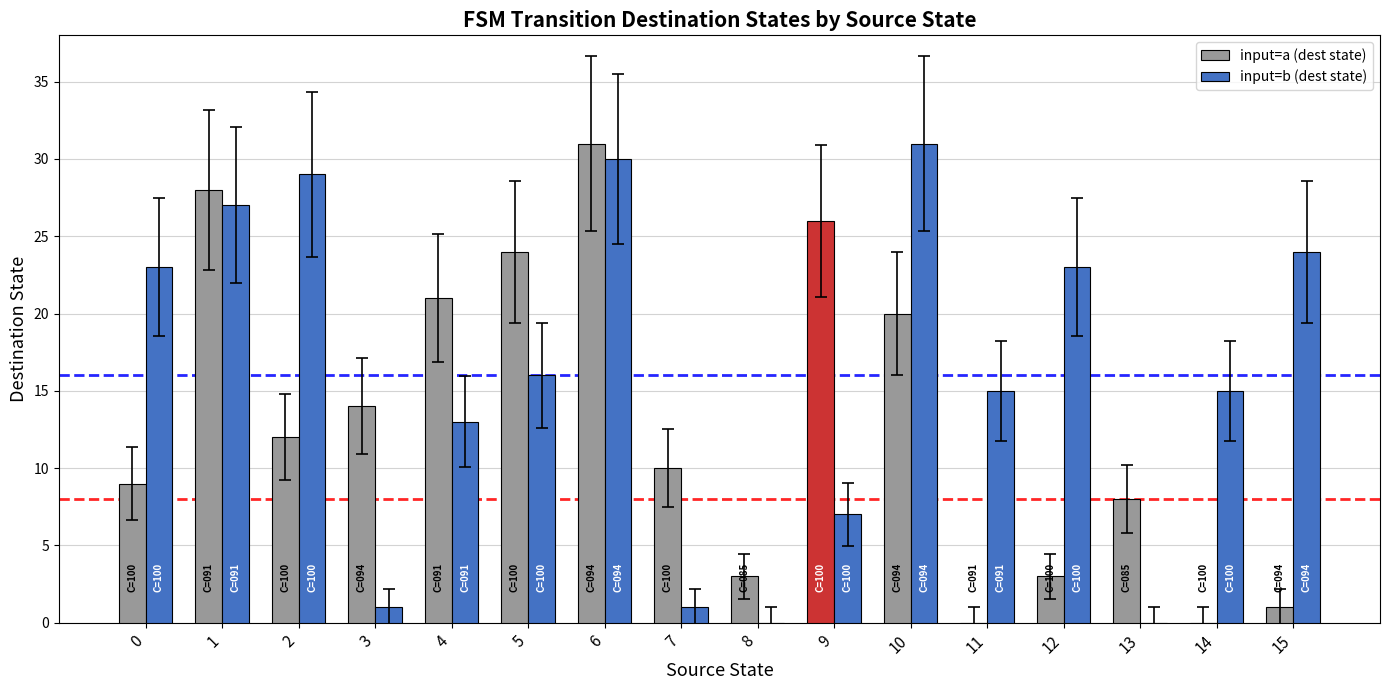

Is it true that input=b (dest state) equals 23 at 12?

True